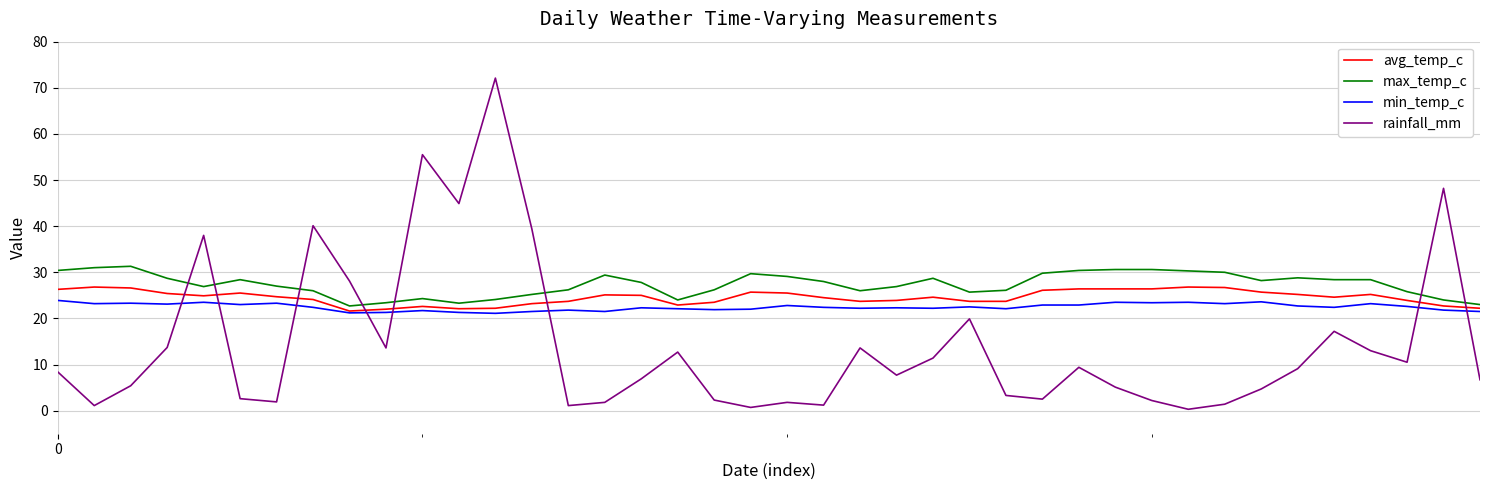

True or false: max_temp_c has more than 2 points higher than both neighbors.

True